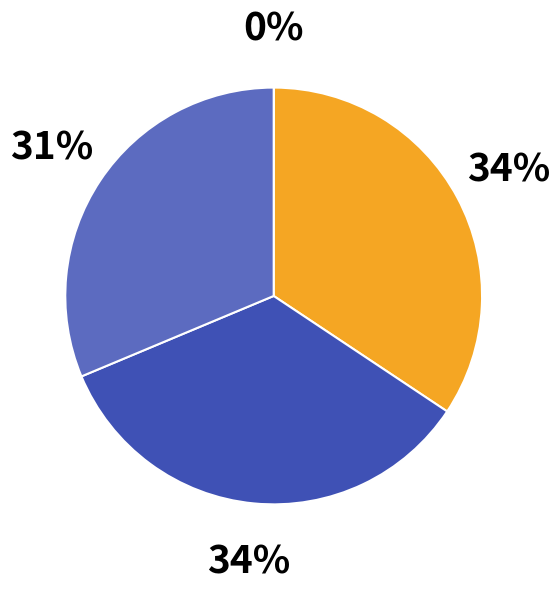

Is there any slice that represents more than half of the pie?

No